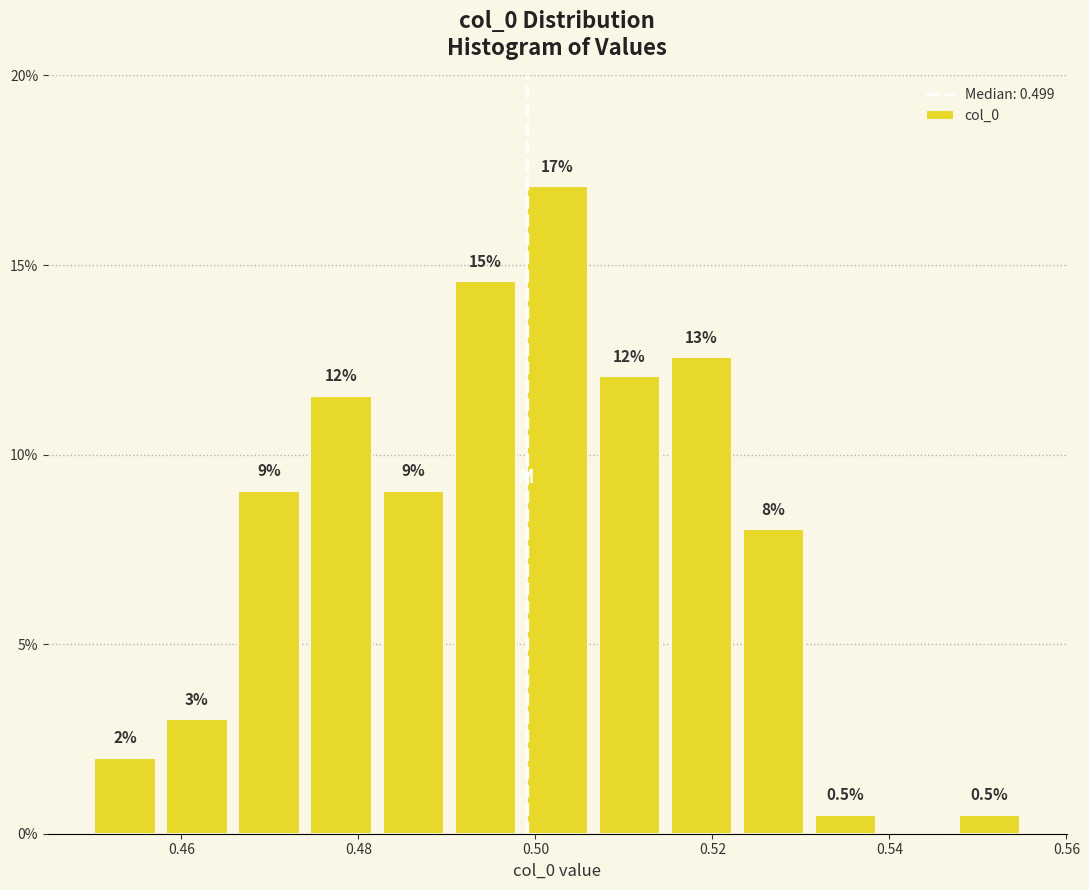

Over which range of the x-axis is the bar tallest?

0.498 to 0.506